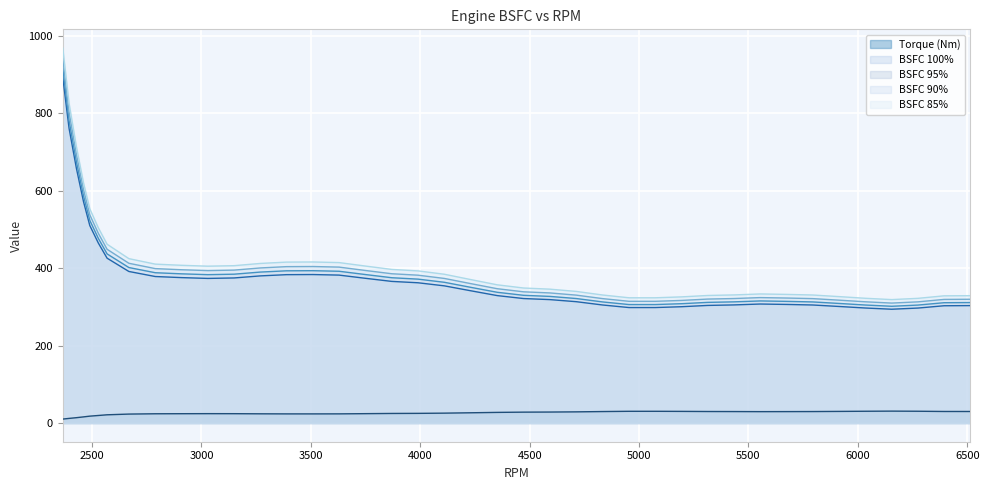

What is the difference between the highest and lowest values at 2908.948661?

383.6